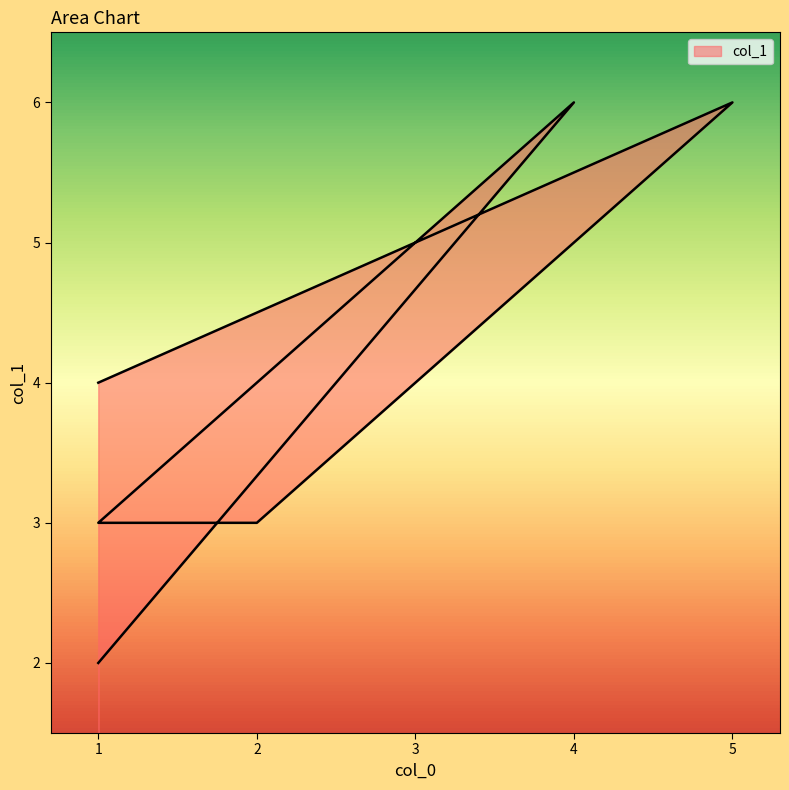

How many categories are shown in the chart?

7